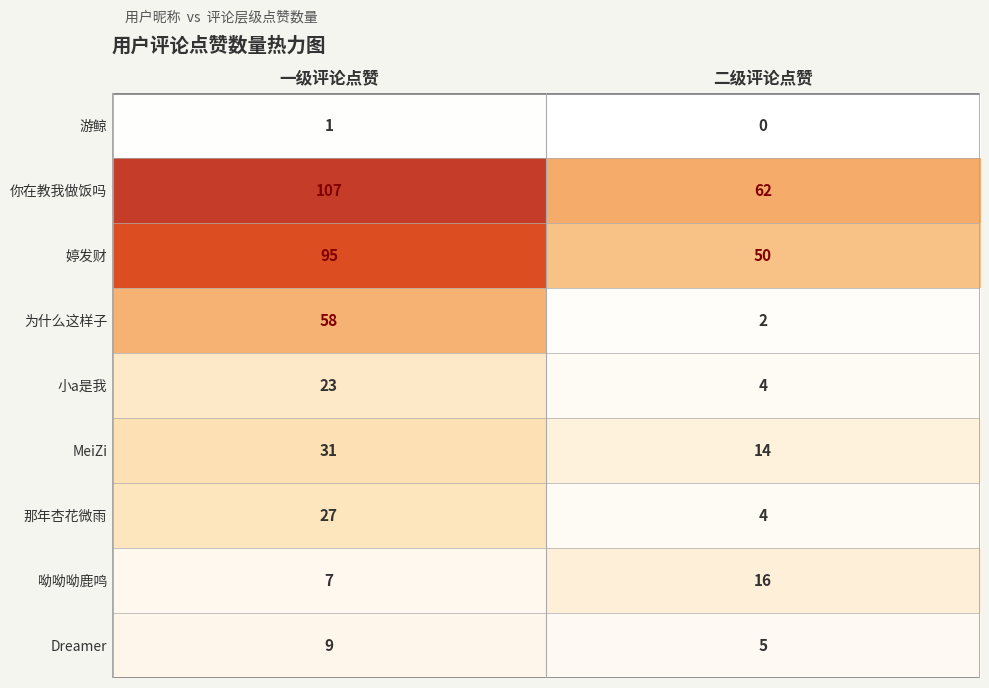

Which series has the largest total across all categories?

你在教我做饭吗